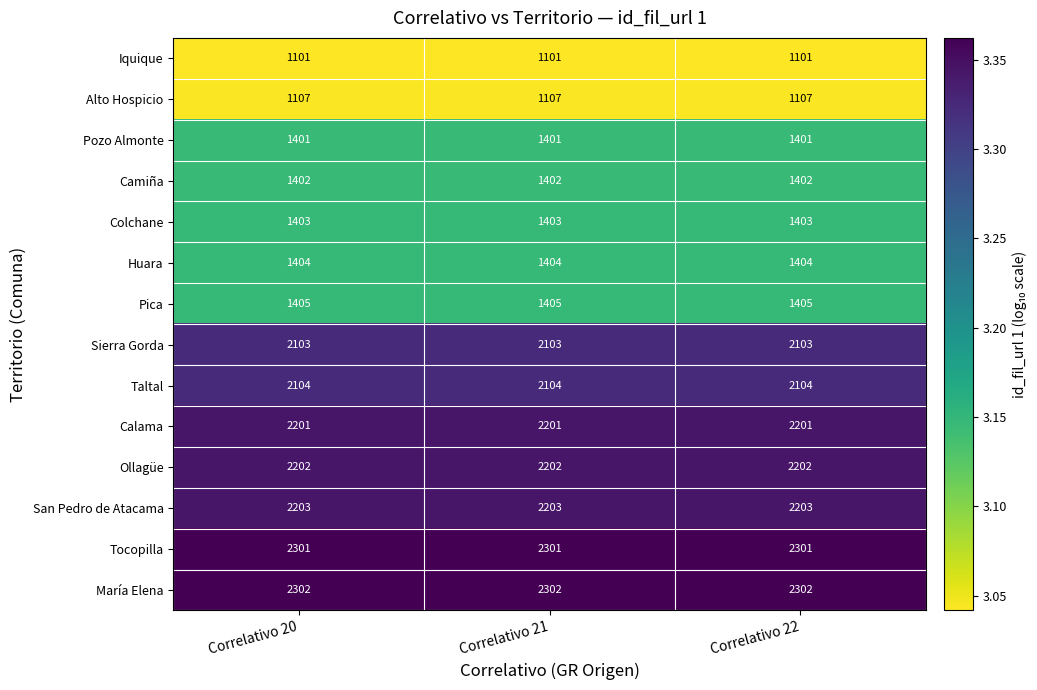

Rank the series at Correlativo 20 from highest to lowest value.

María Elena, Tocopilla, San Pedro de Atacama, Ollagüe, Calama, Taltal, Sierra Gorda, Pica, Huara, Colchane, Camiña, Pozo Almonte, Alto Hospicio, Iquique